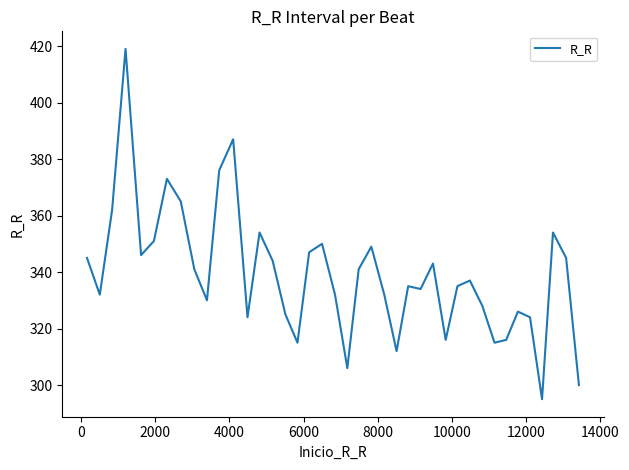

What is the greatest value displayed?

419